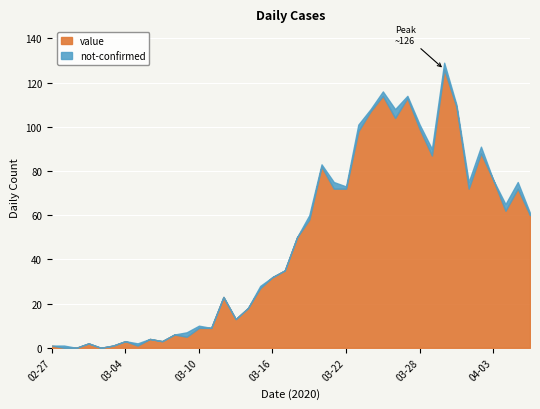

Which category has the highest value across all series?

2020-03-30